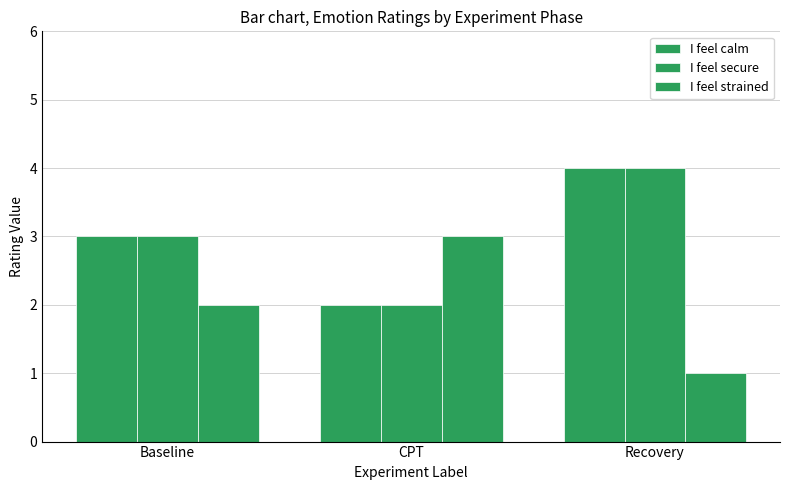

Which series changed the most between Baseline and CPT?

I feel calm